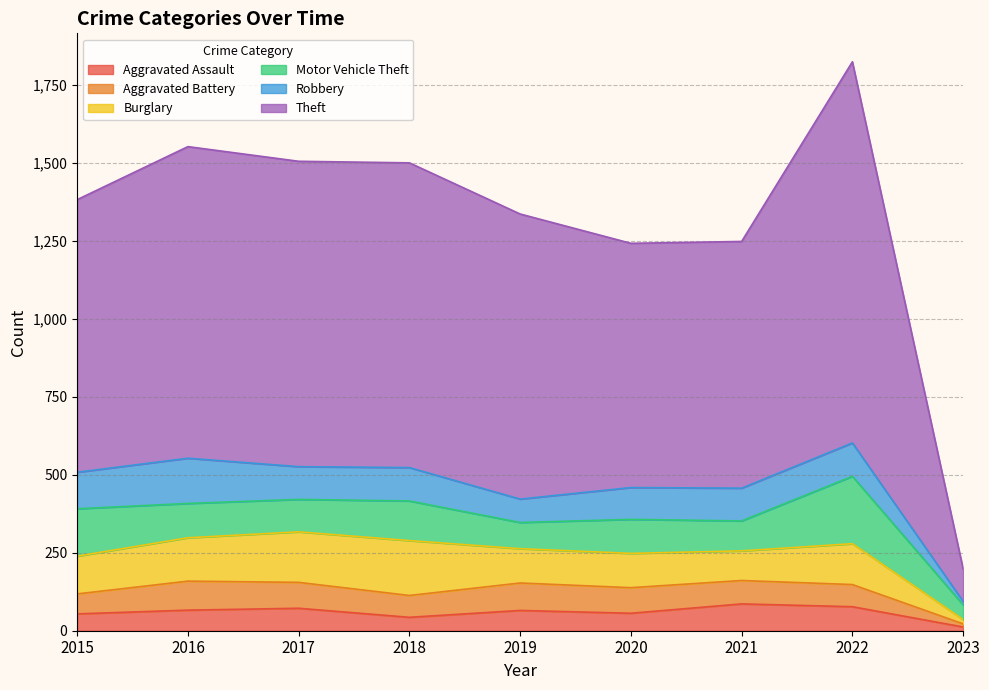

Count the number of categories in the chart.

9